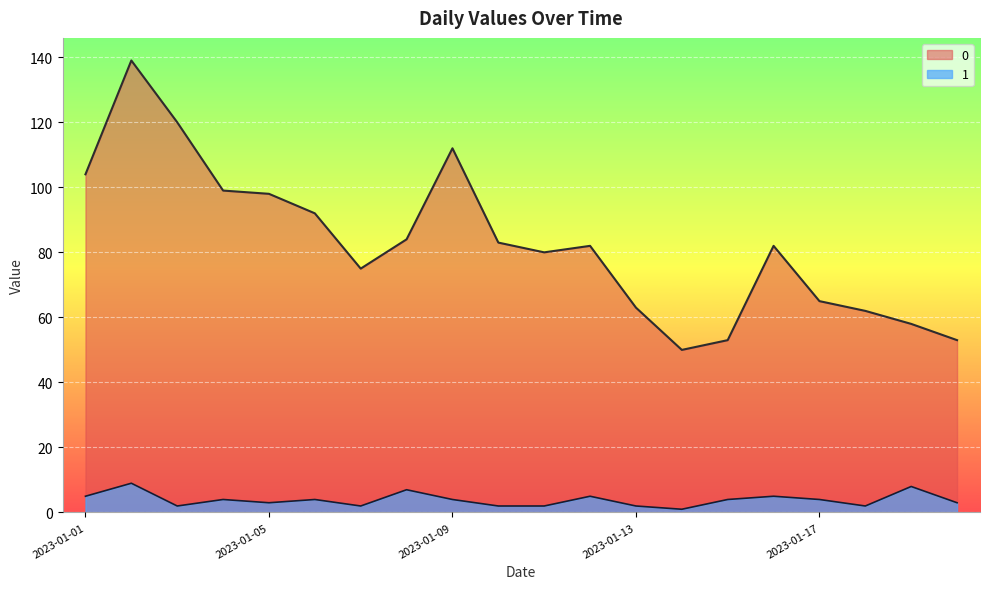

At which category is the sum across all series the highest?

2023-01-02